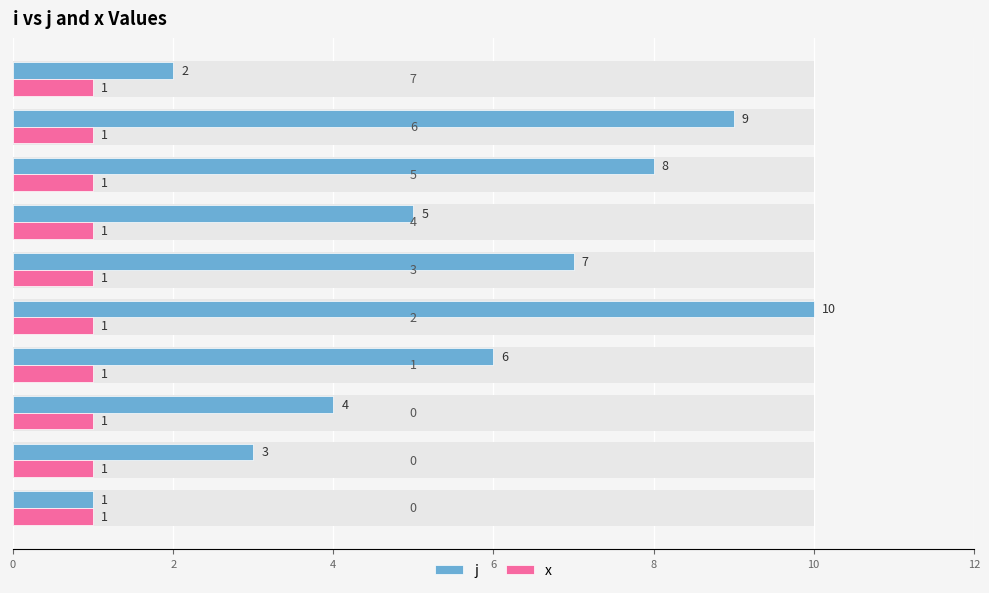

How many values in the j series are below 6?

5